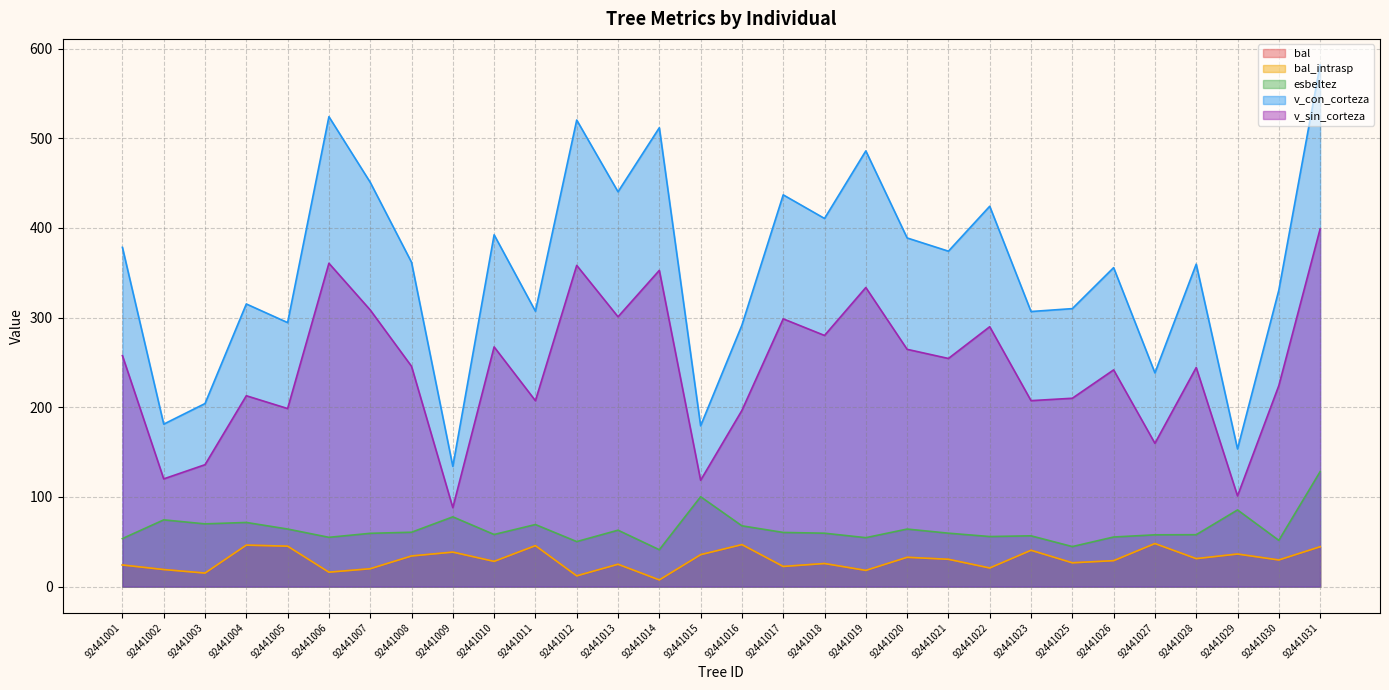

True or false: v_sin_corteza and esbeltez cross at least once.

False